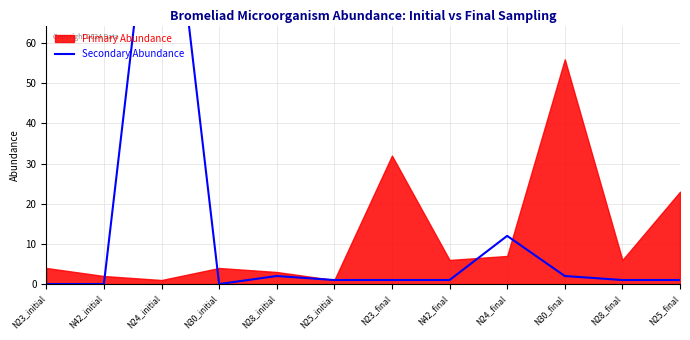

What is the maximum value shown in the chart?

123